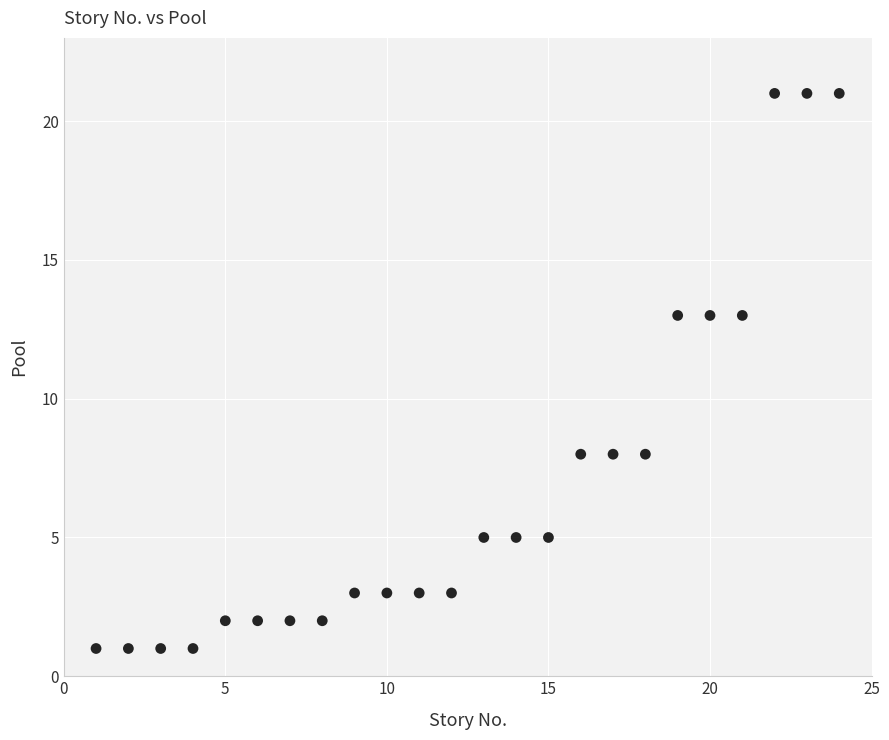

What is the range of Y values (max minus min)?

20